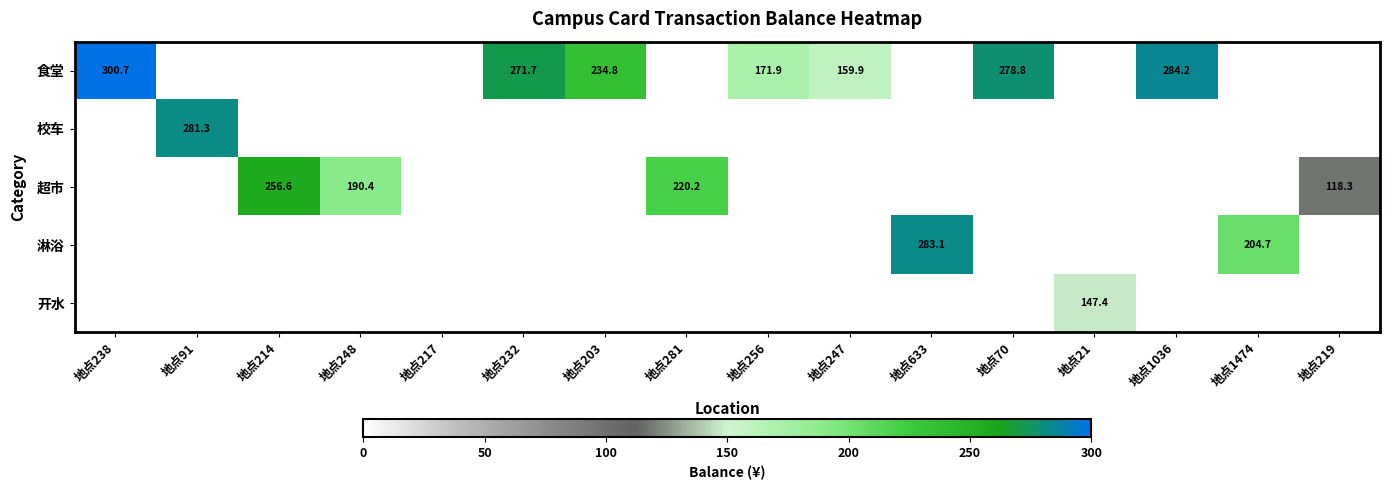

Which series has the largest range (max minus min)?

食堂